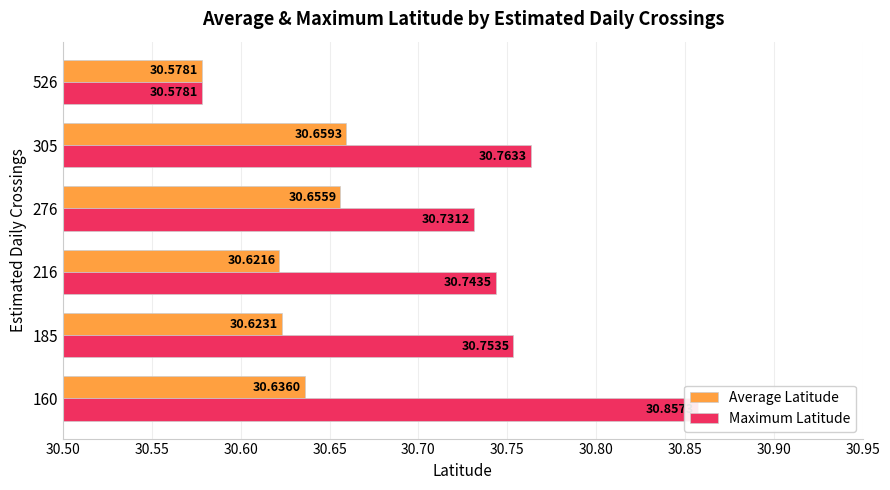

Between 276 and 160, which is larger?

276